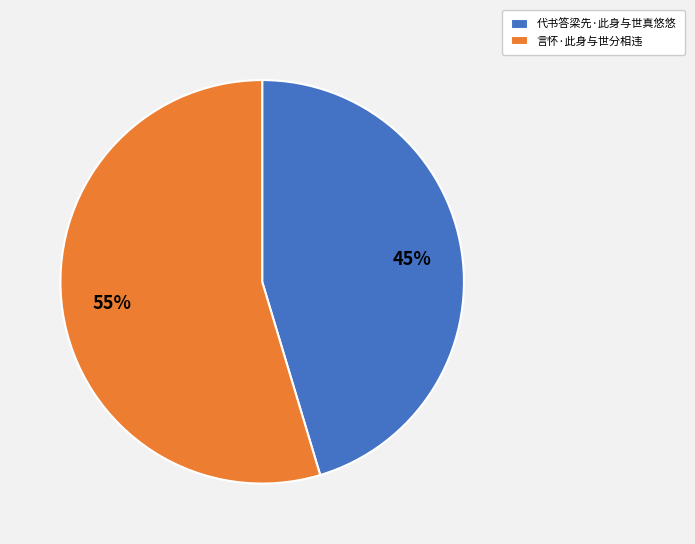

True or false: 代书答梁先·此身与世真悠悠 accounts for 40% of the total.

False